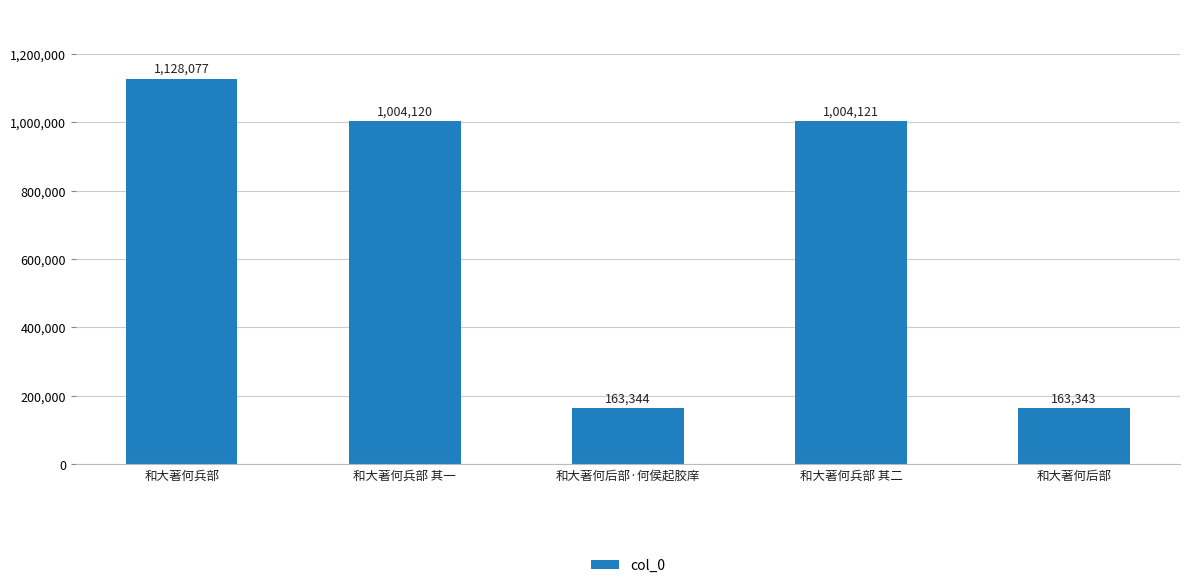

What is the smallest value displayed?

163343